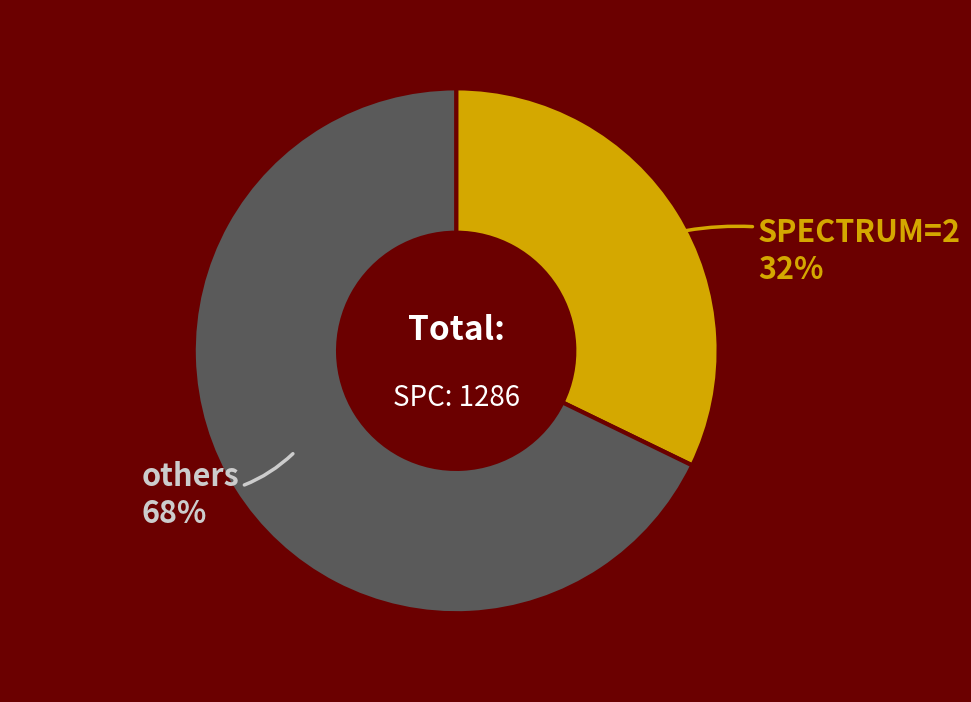

Count the number of slices in the pie.

2